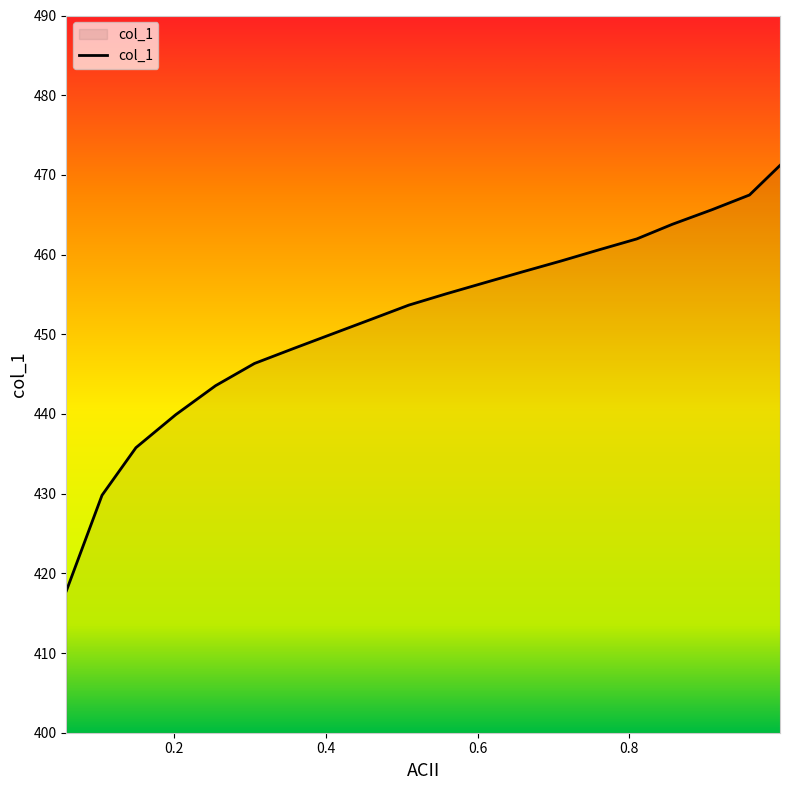

What is the difference between the maximum and minimum values?

53.4